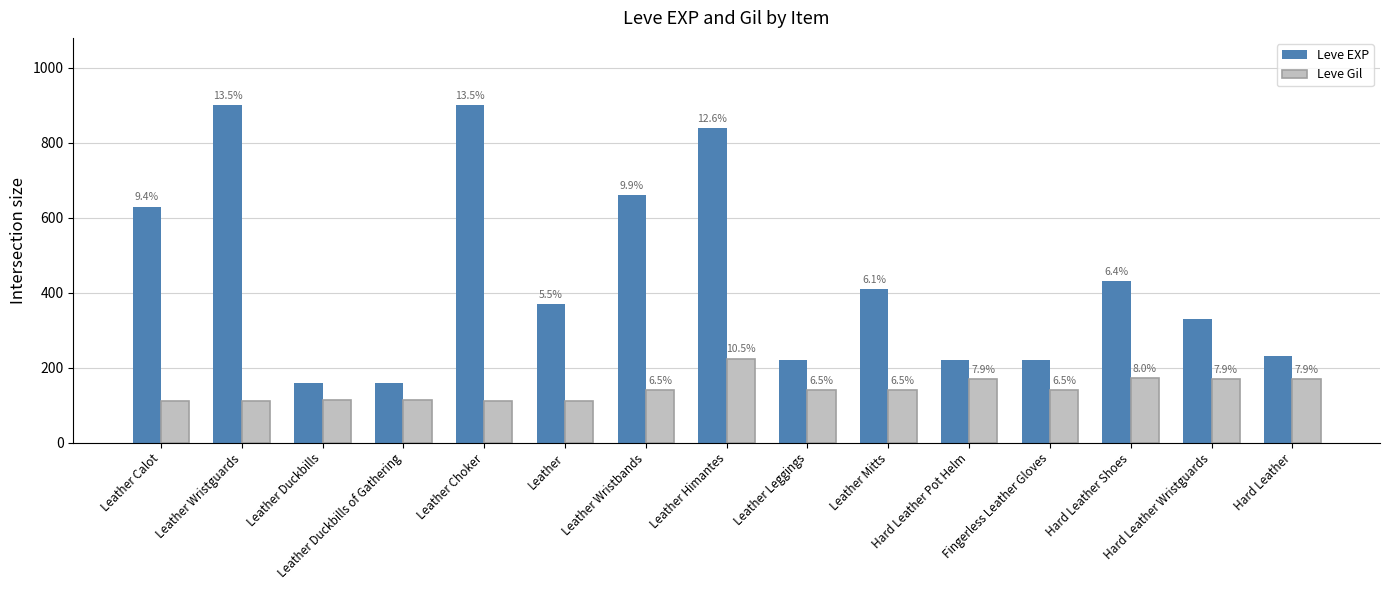

Which series has the largest range (max minus min)?

Leve EXP